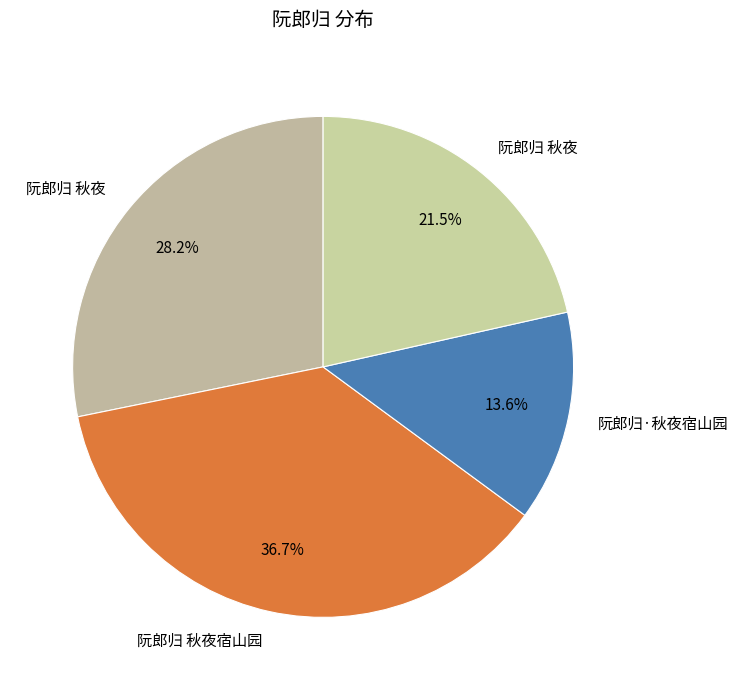

Count the number of slices in the pie.

4